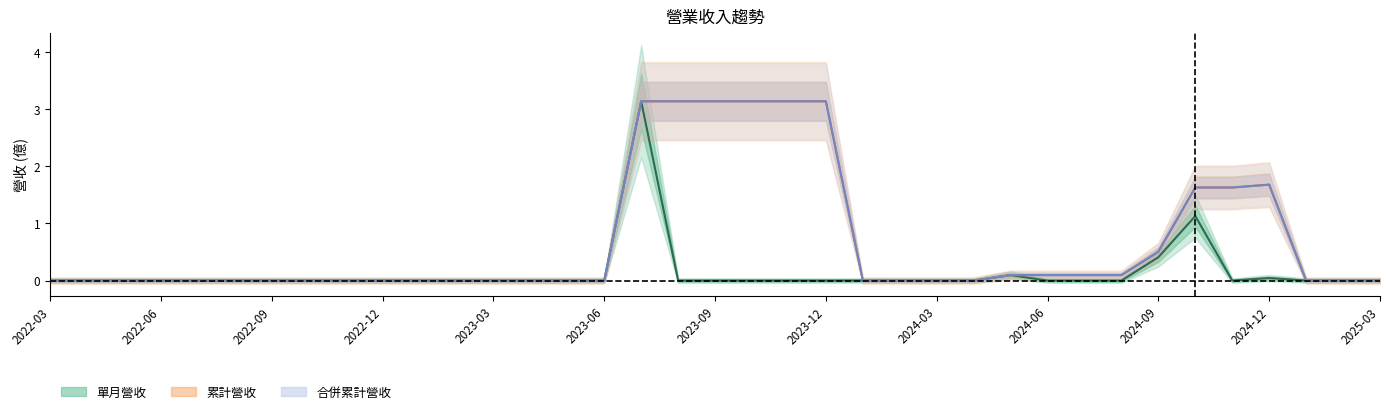

True or false: 累計營收 and 單月營收 cross at least once.

False